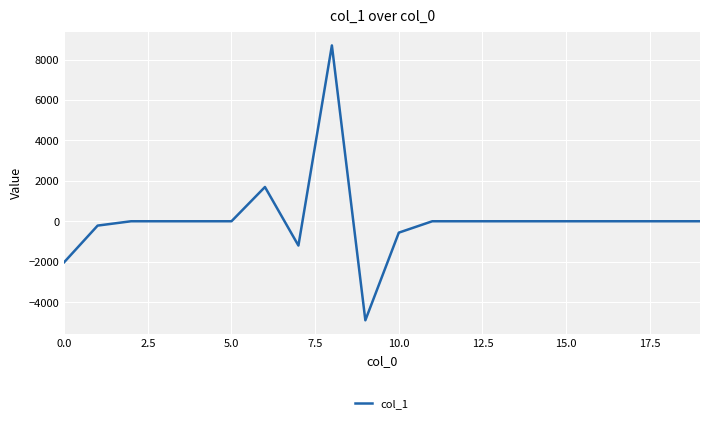

What is the smallest value displayed?

-4899.9